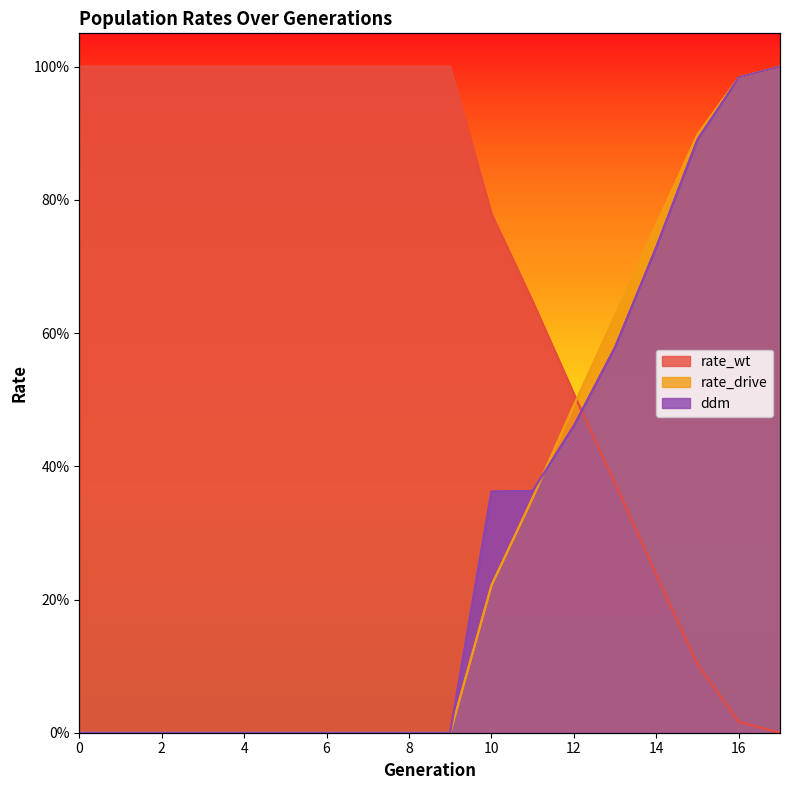

Which has a higher value, 7 or 13?

7